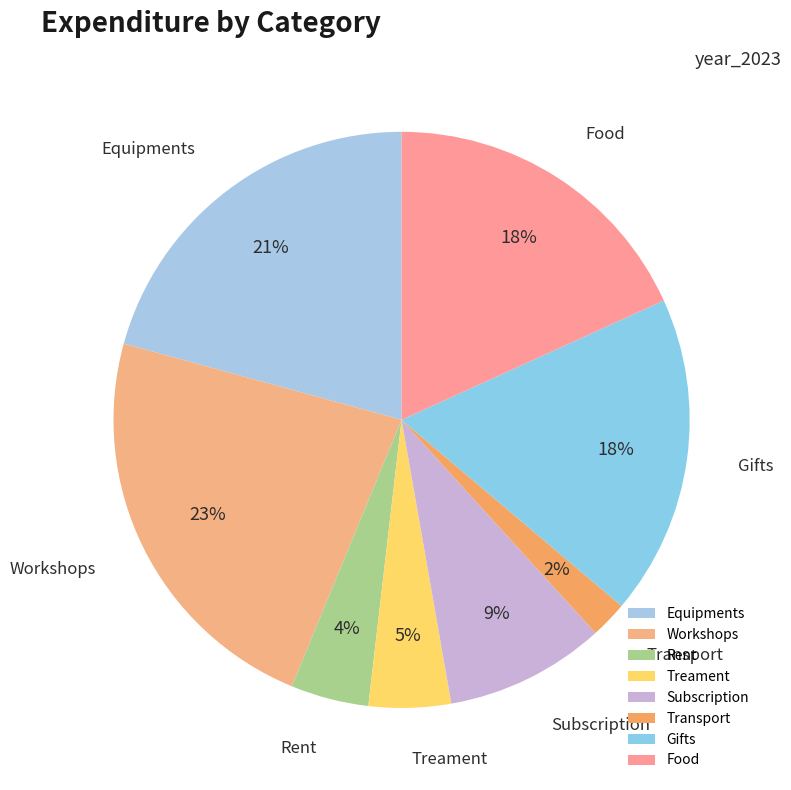

Do Subscription and Equipments together represent more than half of the pie?

No